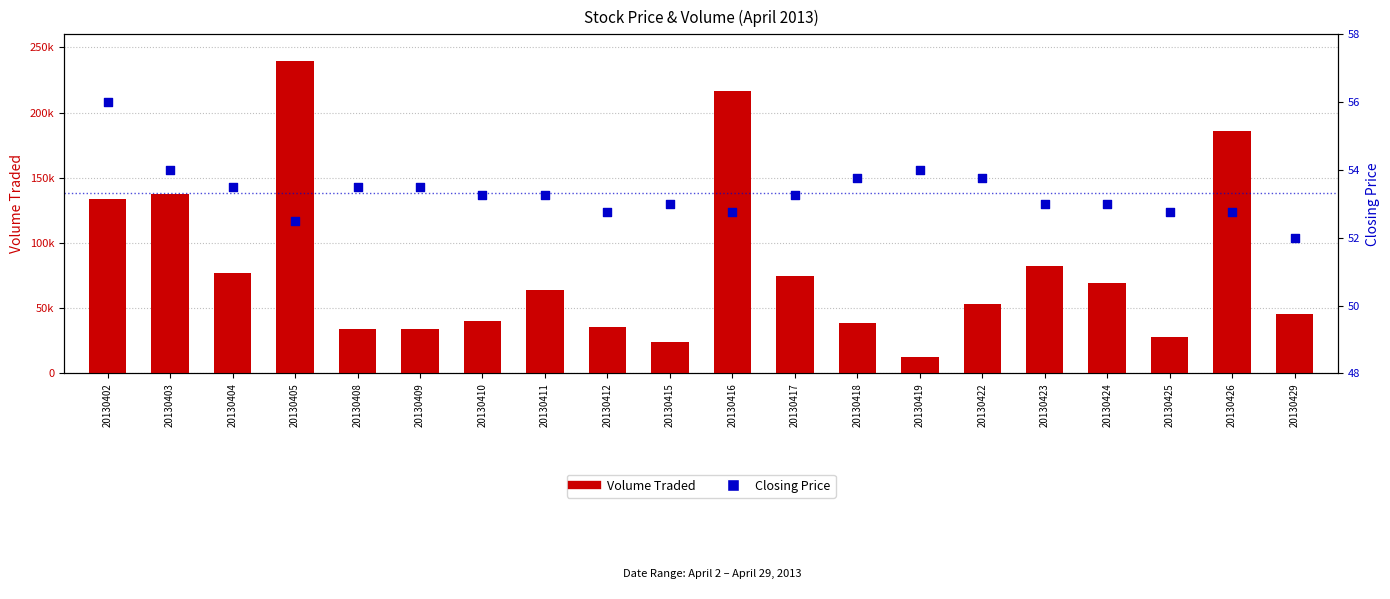

Which series contains the highest Y value?

Volume Traded